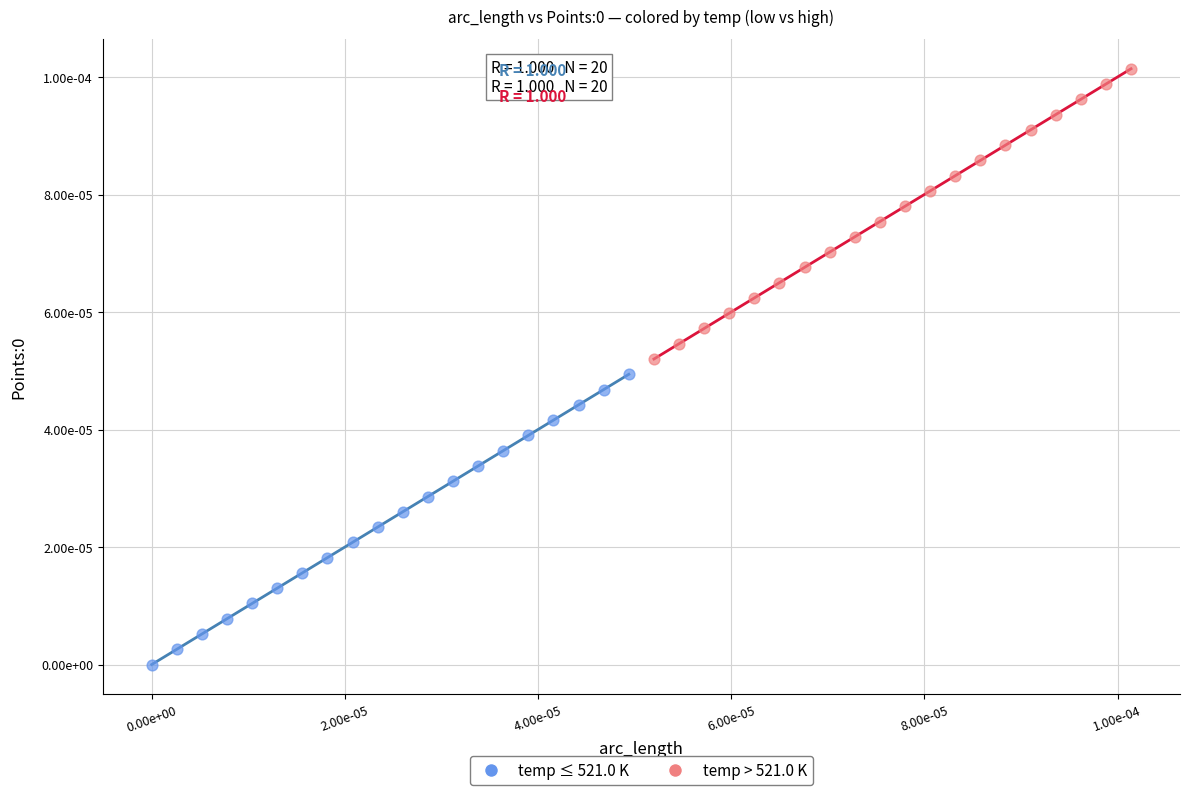

Which series contains the highest Y value?

temp > 521.0 K